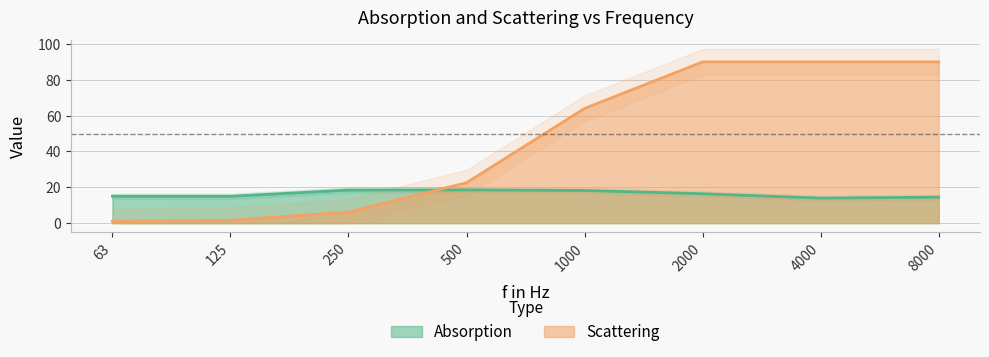

Is the value of Absorption at 500 greater than the value of Scattering at 125?

Yes